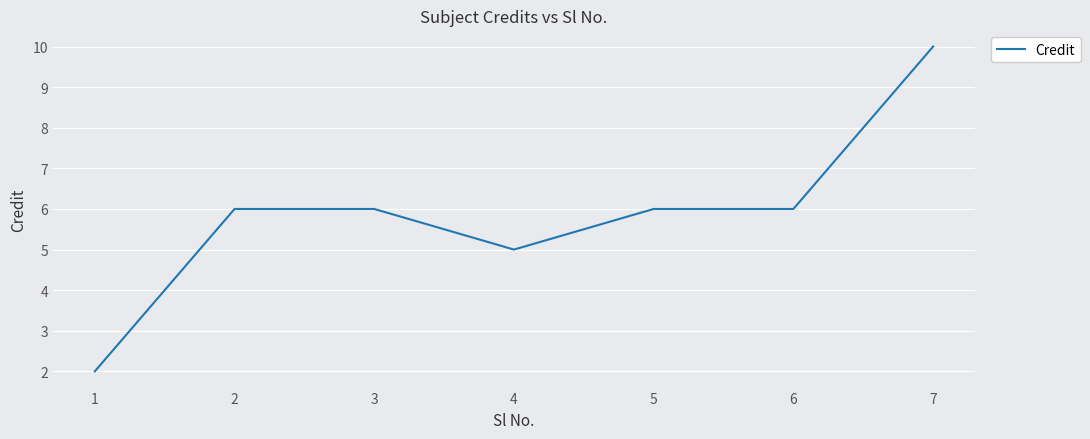

Reading left to right, what are all the values shown in this chart?

1=2	2=6	3=6	4=5	5=6	6=6	7=10